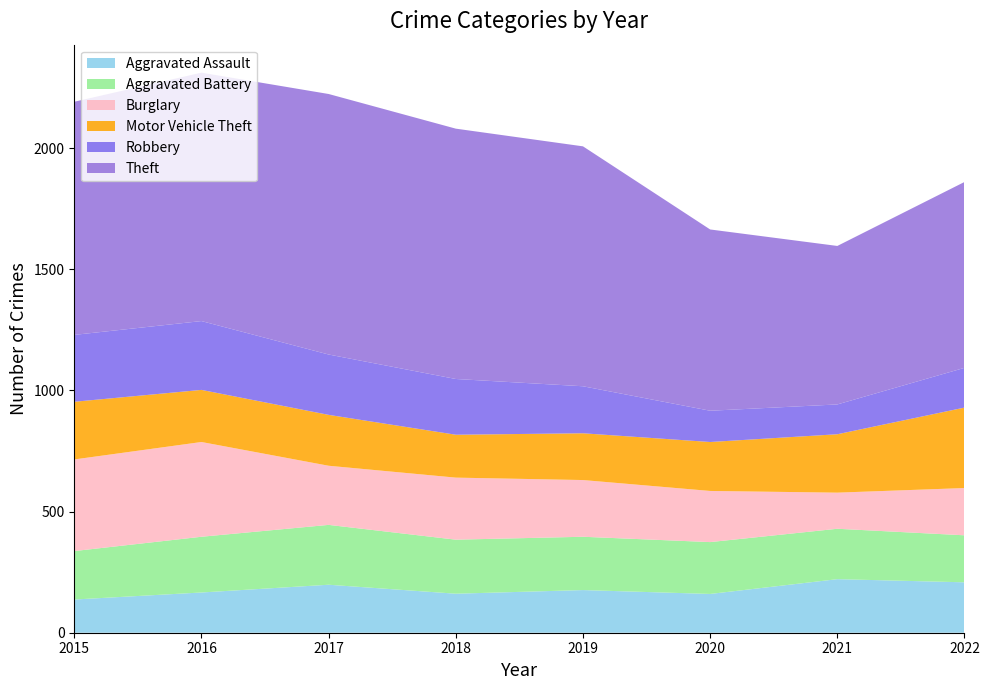

Reading left to right, list all the values displayed in this chart.

Aggravated Assault: 2015=137	2016=166	2017=198	2018=161	2019=176	2020=160	2021=221	2022=208
Aggravated Battery: 2015=200	2016=230	2017=247	2018=223	2019=220	2020=214	2021=208	2022=194
Burglary: 2015=378	2016=391	2017=244	2018=256	2019=234	2020=211	2021=149	2022=195
Motor Vehicle Theft: 2015=238	2016=215	2017=210	2018=177	2019=193	2020=202	2021=241	2022=332
Robbery: 2015=276	2016=284	2017=249	2018=230	2019=194	2020=129	2021=123	2022=164
Theft: 2015=962	2016=1025	2017=1075	2018=1033	2019=990	2020=748	2021=654	2022=767